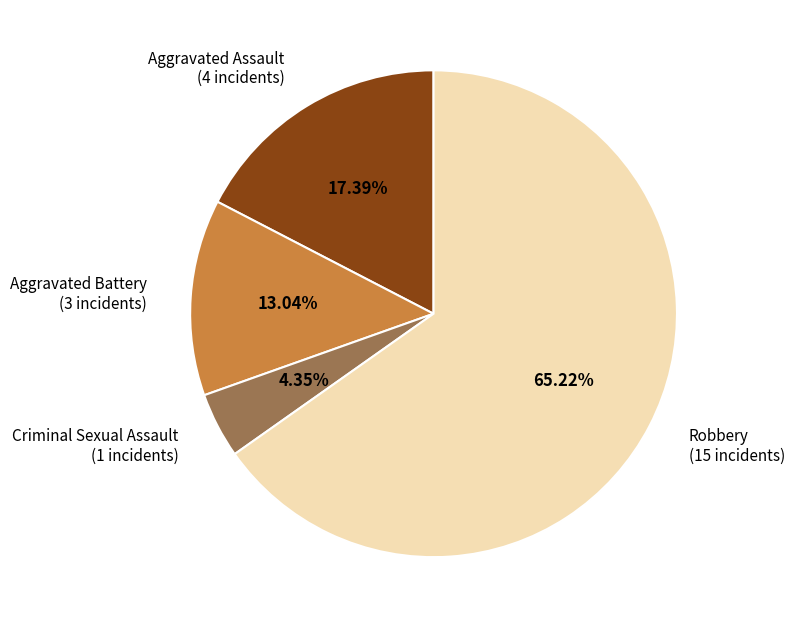

To the nearest percent, what is the combined percentage of Aggravated Assault and Aggravated Battery?

30%